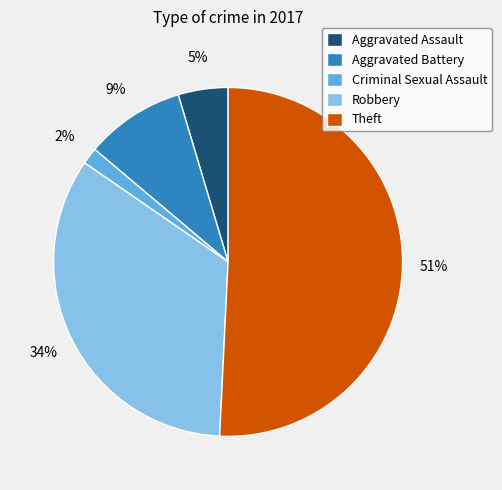

Rank the categories by value from lowest to highest.

Criminal Sexual Assault, Aggravated Assault, Aggravated Battery, Robbery, Theft